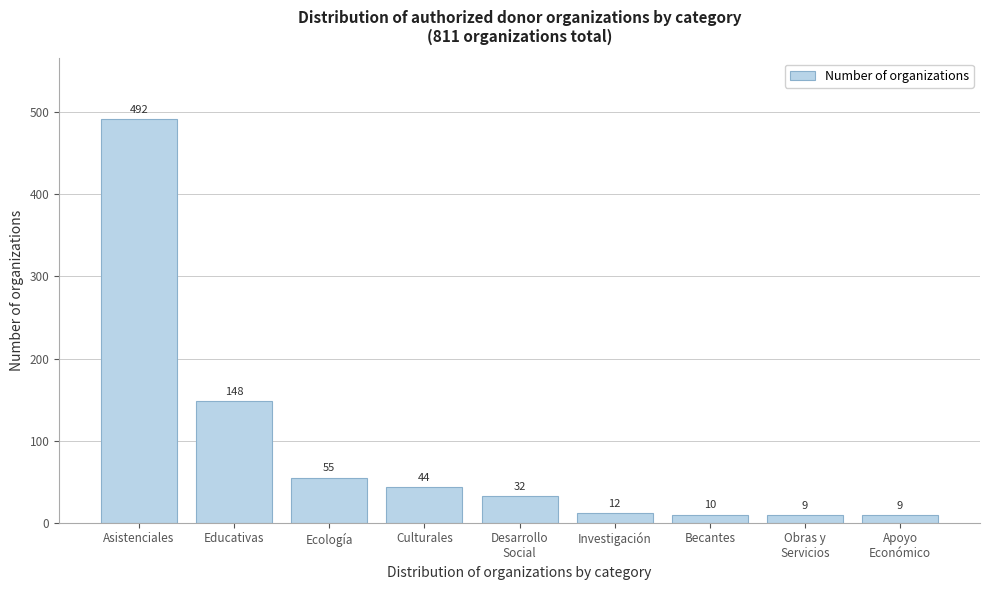

Reading left to right, list all the values displayed in this chart.

492	148	55	44	32	12	10	9	9